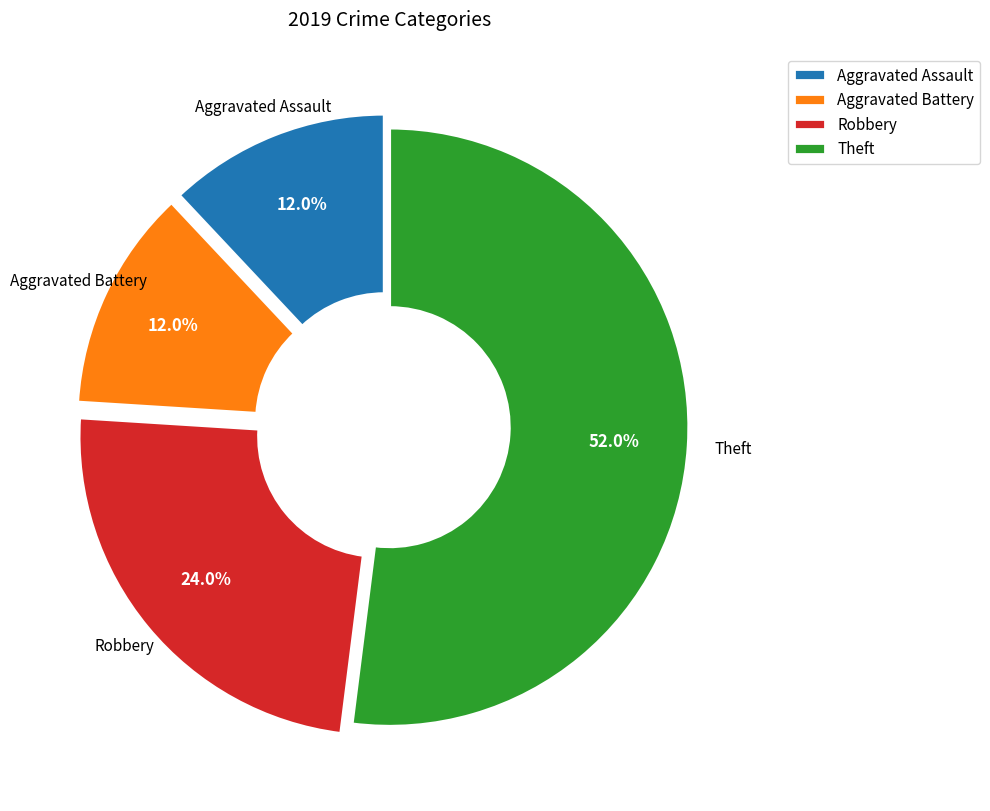

Does Theft account for over 50% of the chart?

Yes